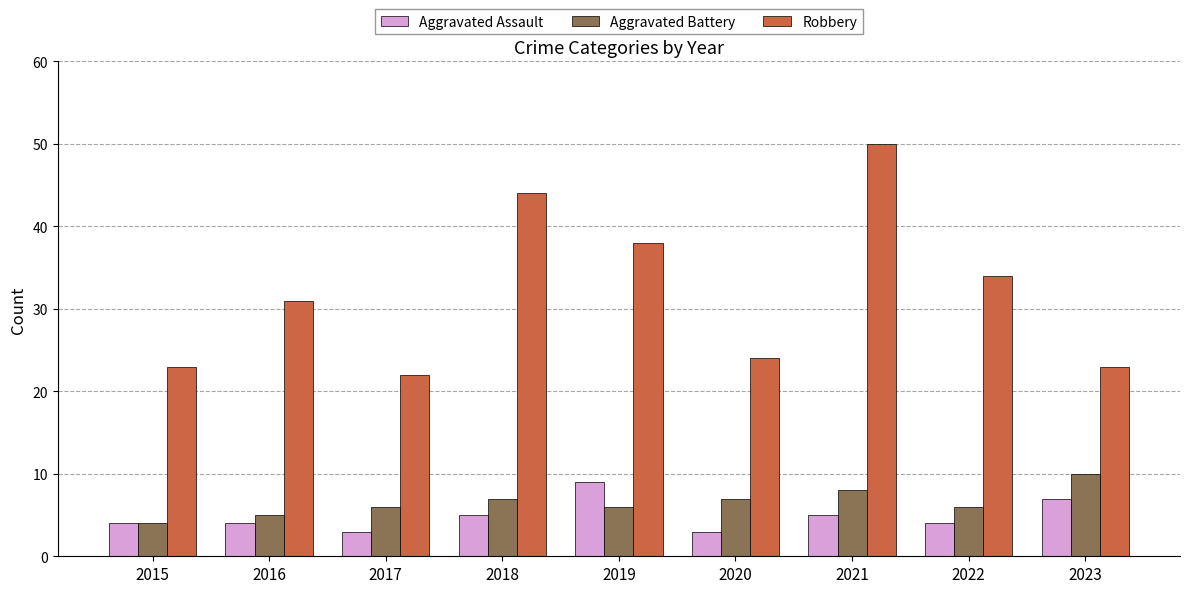

How many series are shown in this chart?

3